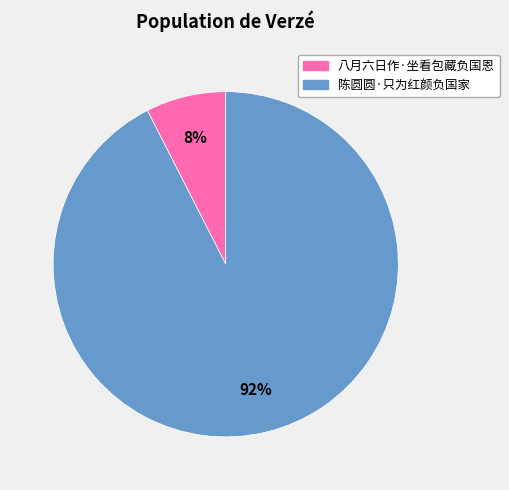

The 八月六日作·坐看包藏负国恩 slice represents 8% of the pie. True or false?

True